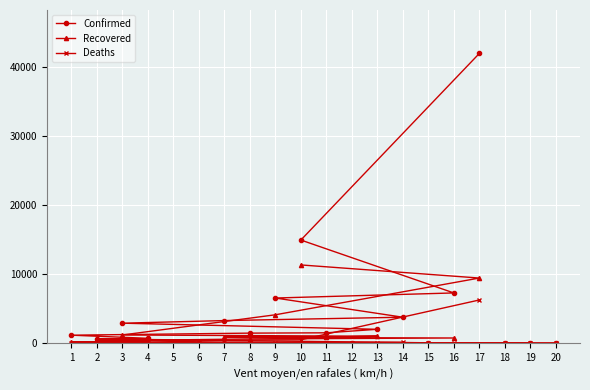

Reading left to right, extract all data points from this chart.

Confirmed: 7	18	24	25	54	65	76	634	723	1176	1473	1518	2027	2910	3288	3772	6547	7281	14925	41889
Recovered: 2	2	6	10	12	27	27	92	166	309	356	633	769	872	907	1026	1204	4124	9433	11328
Deaths: 0	1	2	2	3	6	7	9	20	24	27	37	40	58	67	120	159	402	510	6262